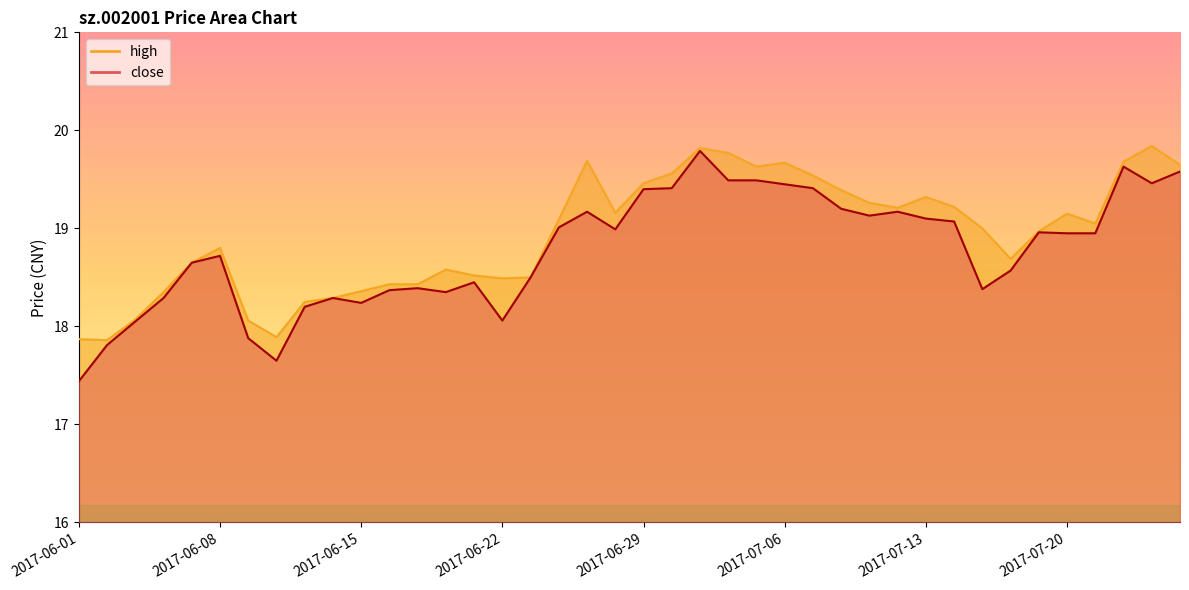

Reading left to right, extract all data points from this chart.

close: 17.4	17.8	18.1	18.3	18.6	18.7	17.9	17.6	18.2	18.3	18.2	18.4	18.4	18.4	18.4	18.1	18.5	19.0	19.2	19.0	19.4	19.4	19.8	19.5	19.5	19.4	19.4	19.2	19.1	19.2	19.1	19.1	18.4	18.6	19.0	18.9	18.9	19.6	19.5	19.6
high: 17.9	17.9	18.1	18.4	18.6	18.8	18.1	17.9	18.2	18.3	18.4	18.4	18.4	18.6	18.5	18.5	18.5	19.1	19.7	19.2	19.5	19.6	19.8	19.8	19.6	19.7	19.5	19.4	19.3	19.2	19.3	19.2	19.0	18.7	19.0	19.1	19.1	19.7	19.8	19.6